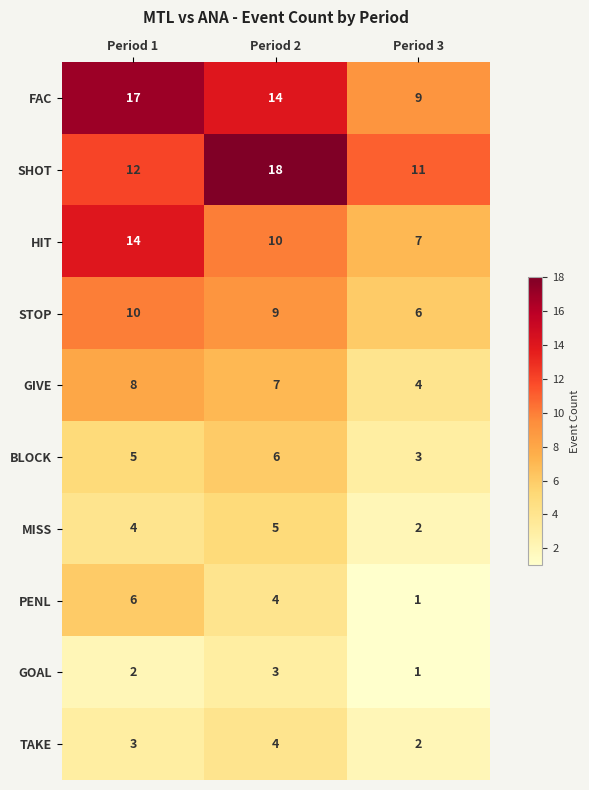

How many distinct data groups are displayed?

10